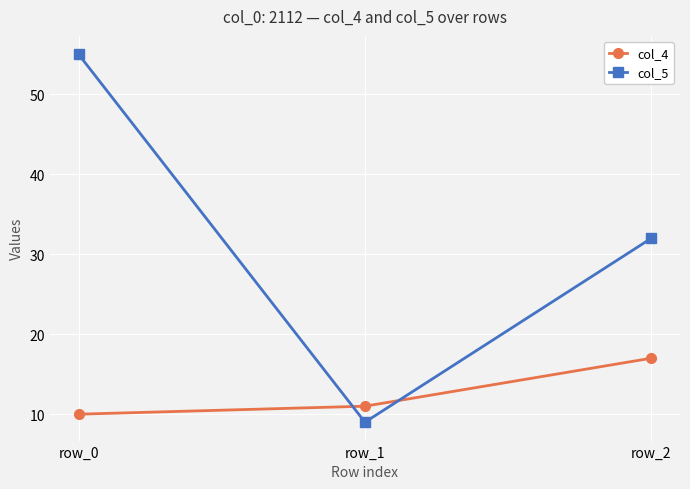

Which series has the largest range (max minus min)?

col_5